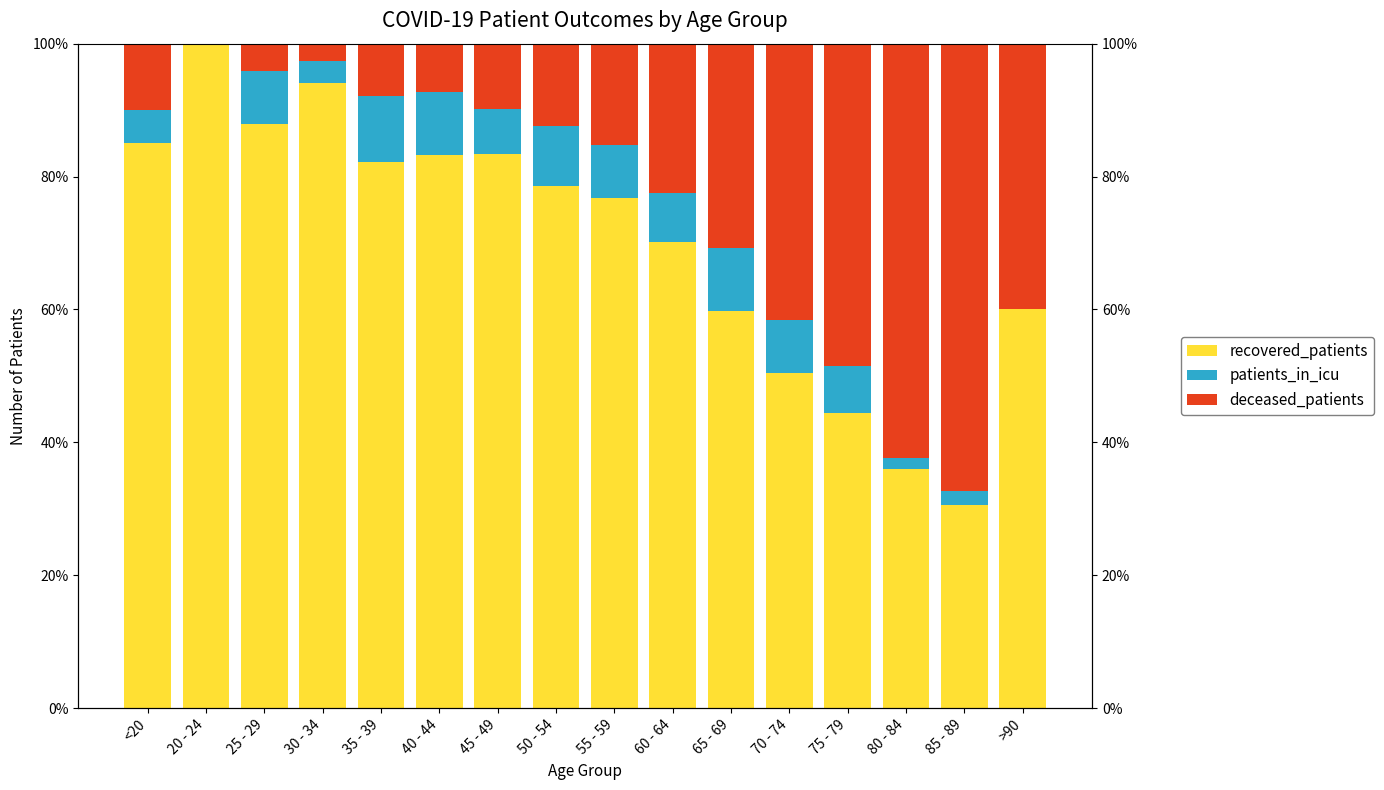

List the labels in order of patients_in_icu value, smallest first.

20 - 24, >90, 80 - 84, 85 - 89, 30 - 34, <20, 45 - 49, 75 - 79, 60 - 64, 55 - 59, 70 - 74, 25 - 29, 50 - 54, 40 - 44, 65 - 69, 35 - 39